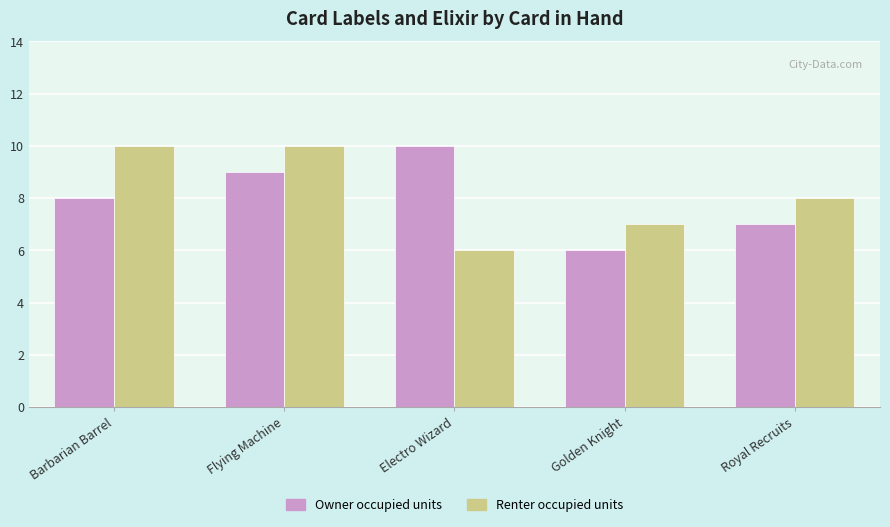

At Royal Recruits, list the series in order from smallest to largest.

Owner occupied units, Renter occupied units